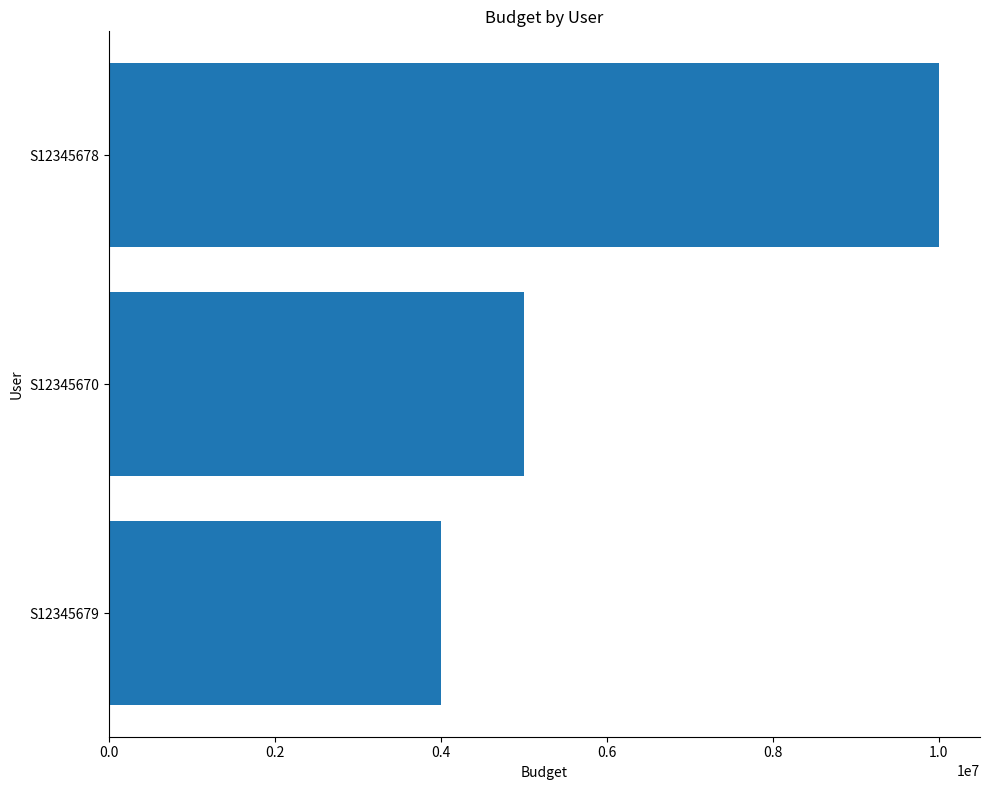

Which has a higher value, S12345678 or S12345670?

S12345678